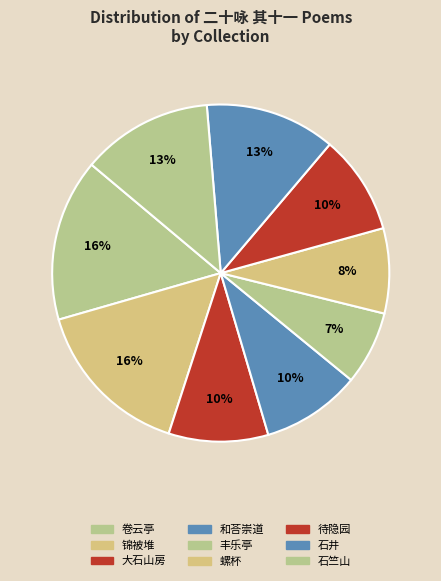

Does any single category account for the majority?

No